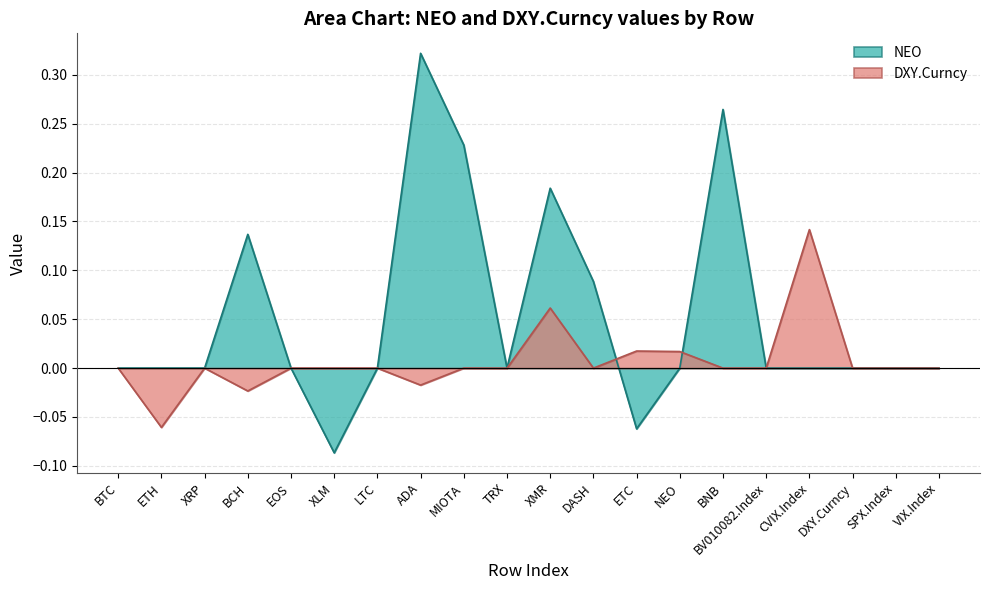

What is the sum of all NEO values?

1.1